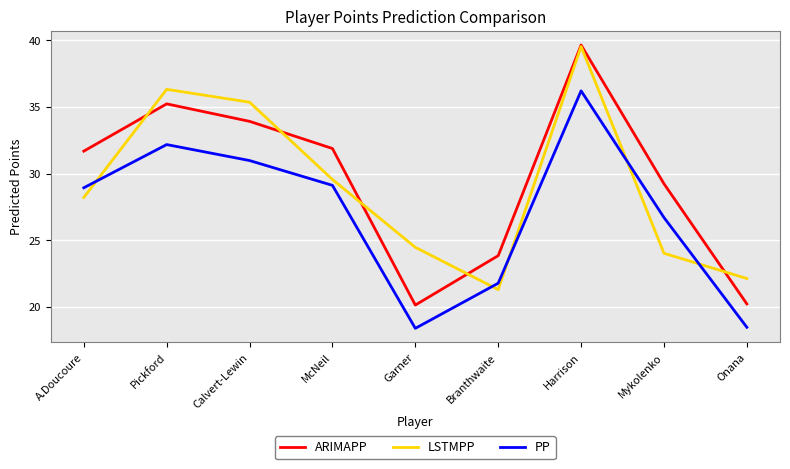

How many distinct data groups are displayed?

3